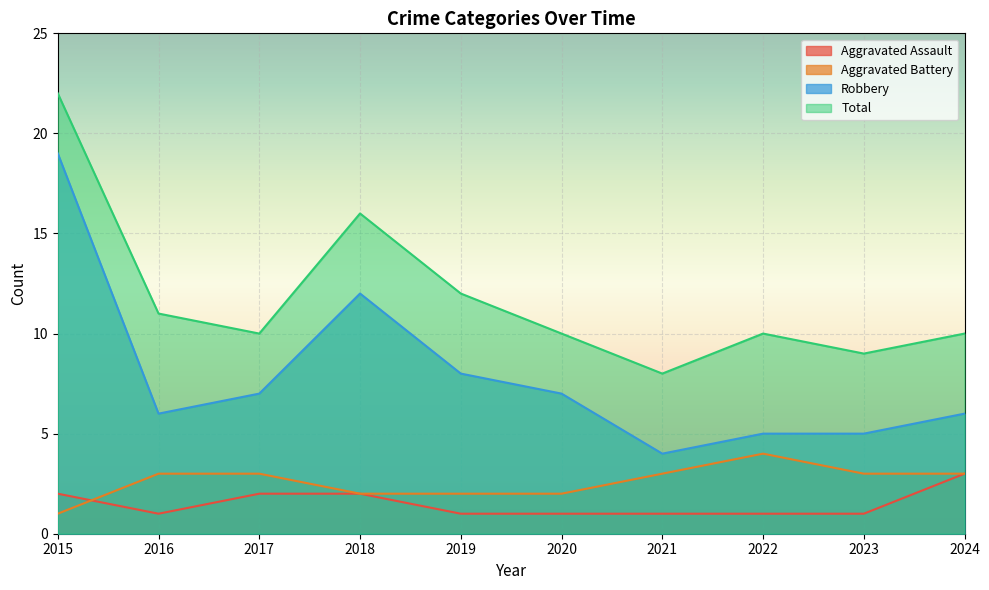

True or false: Aggravated Battery and Robbery intersect in this chart.

False